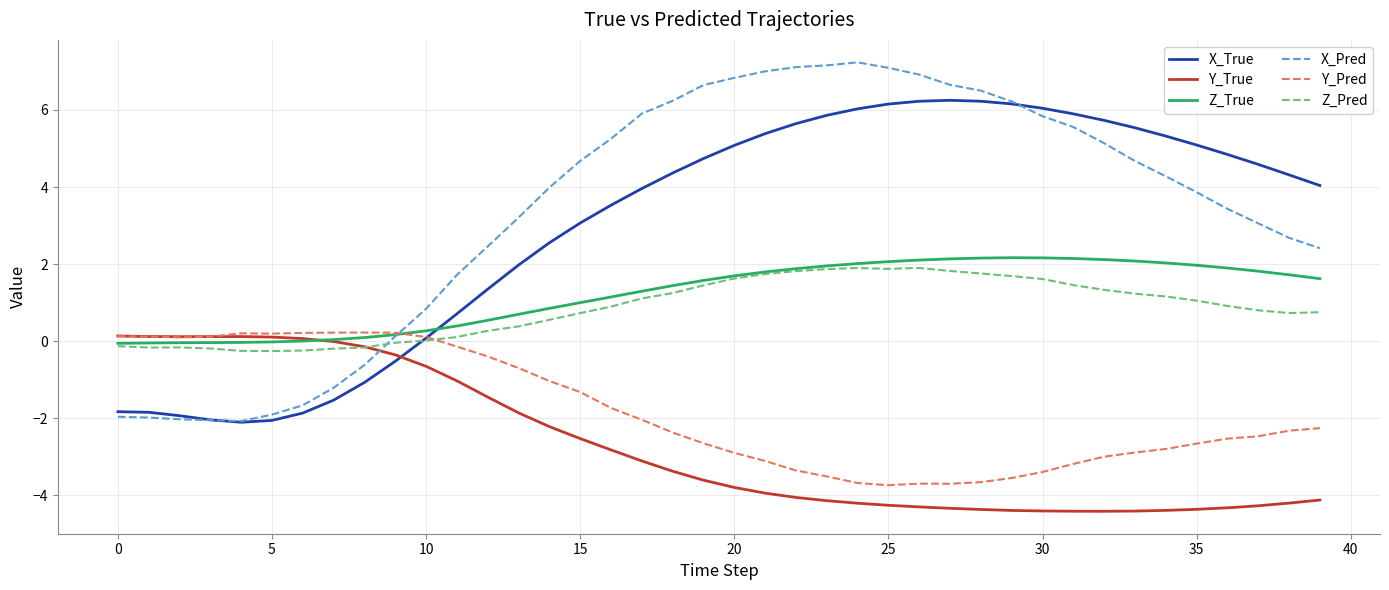

Which series has the largest range (max minus min)?

X_Pred